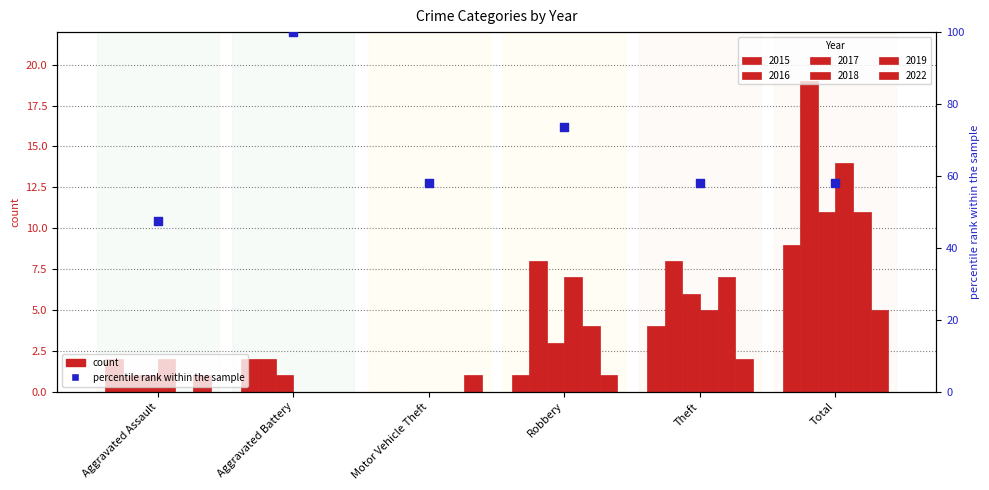

Between Motor Vehicle Theft and Total, which is larger?

Motor Vehicle Theft